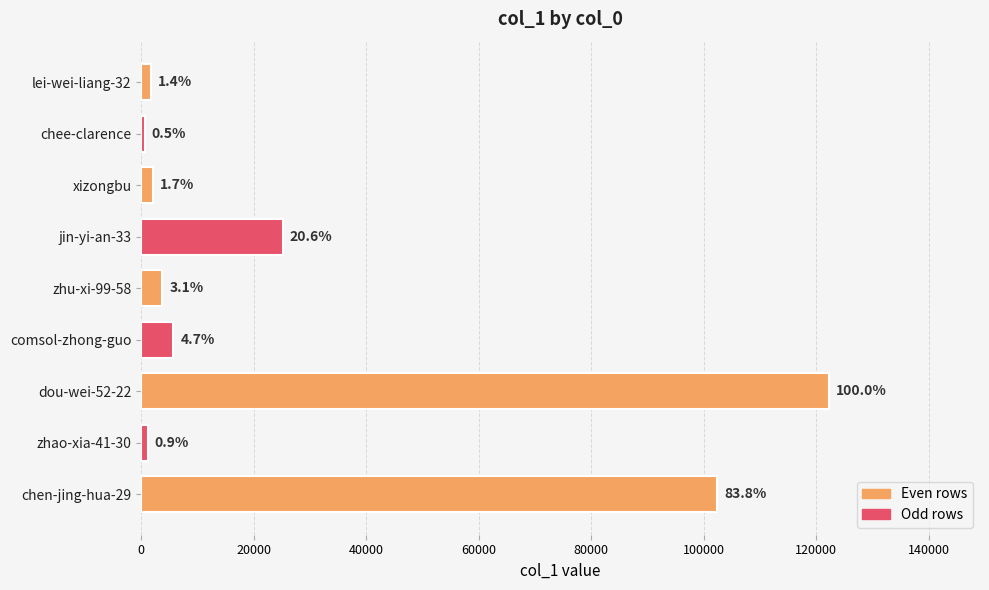

What is the difference between the maximum and second lowest values?

121035